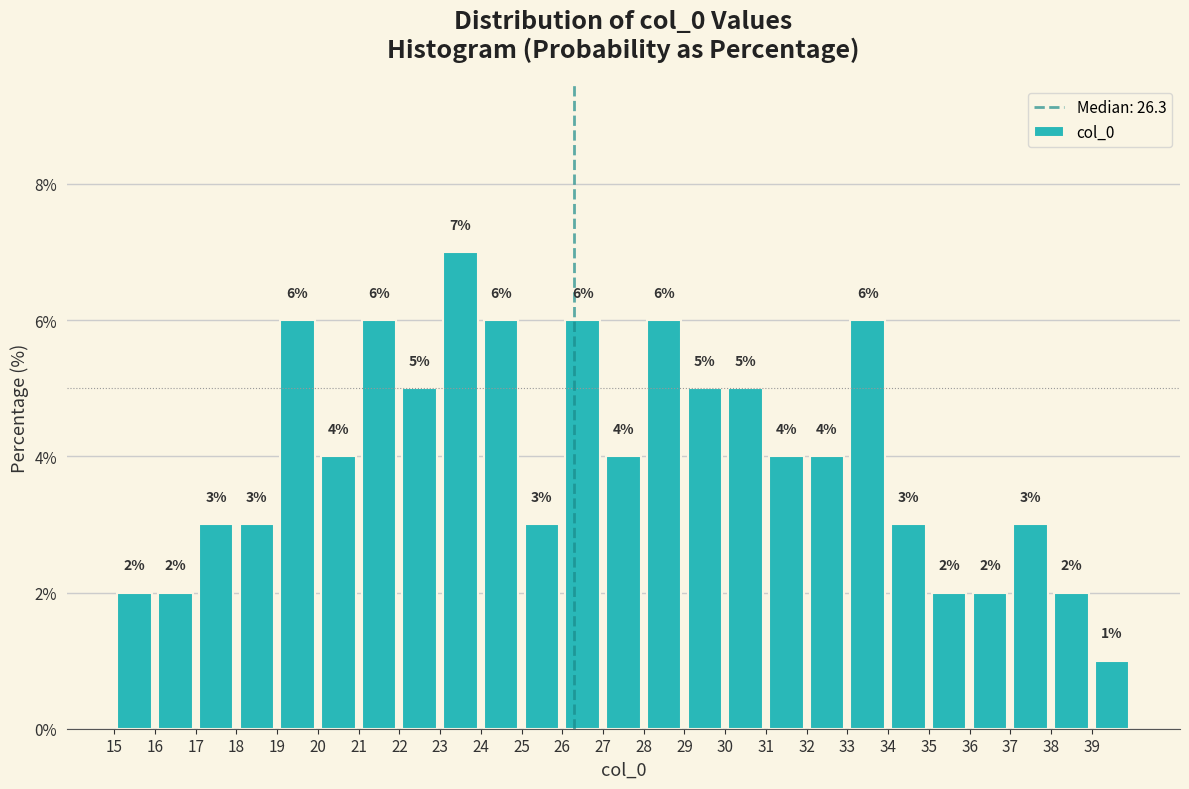

Reading left to right, transcribe this chart: for each bar, give the range it covers on the x-axis and its height.

15 to 16: 2
16 to 17: 2
17 to 18: 3
18 to 19: 3
19 to 20: 6
20 to 21: 4
21 to 22: 6
22 to 23: 5
23 to 24: 7
24 to 25: 6
25 to 26: 3
26 to 27: 6
27 to 28: 4
28 to 29: 6
29 to 30: 5
30 to 31: 5
31 to 32: 4
32 to 33: 4
33 to 34: 6
34 to 35: 3
35 to 36: 2
36 to 37: 2
37 to 38: 3
38 to 39: 2
39 to 40: 1